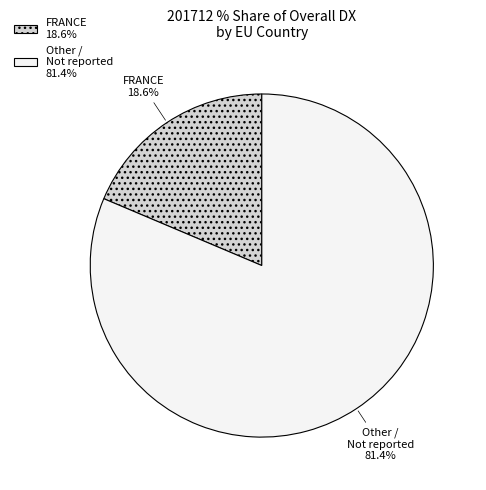

Does Other / Not reported represent more than half of the total?

Yes